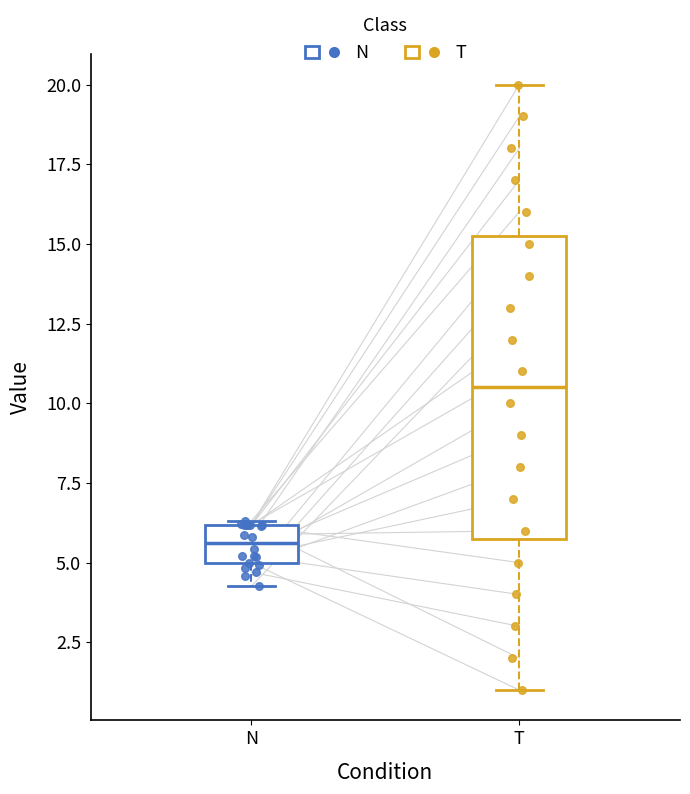

Which box's median line is the lowest?

N